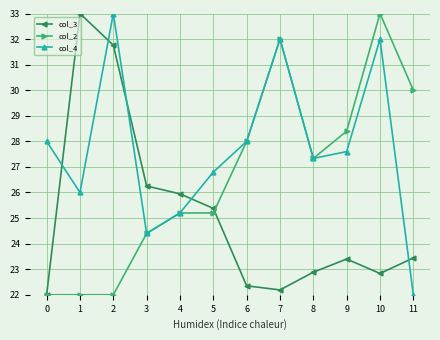

At which category does col_3 reach its first local valley?

7